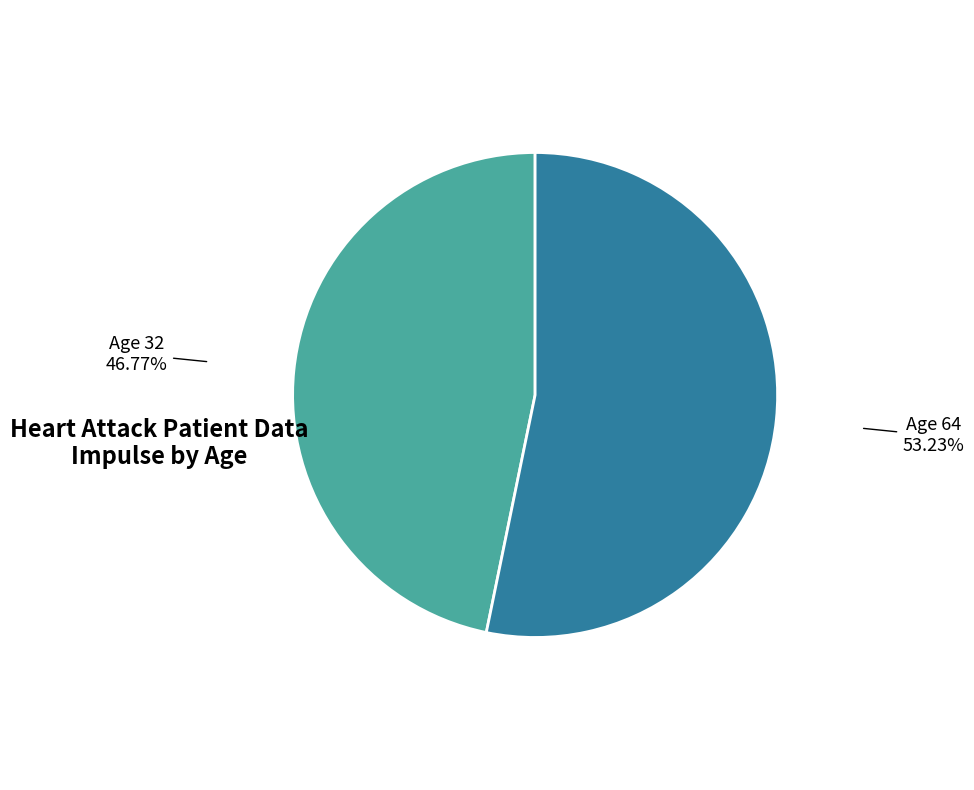

Which category has the smallest portion of the pie?

Age 32